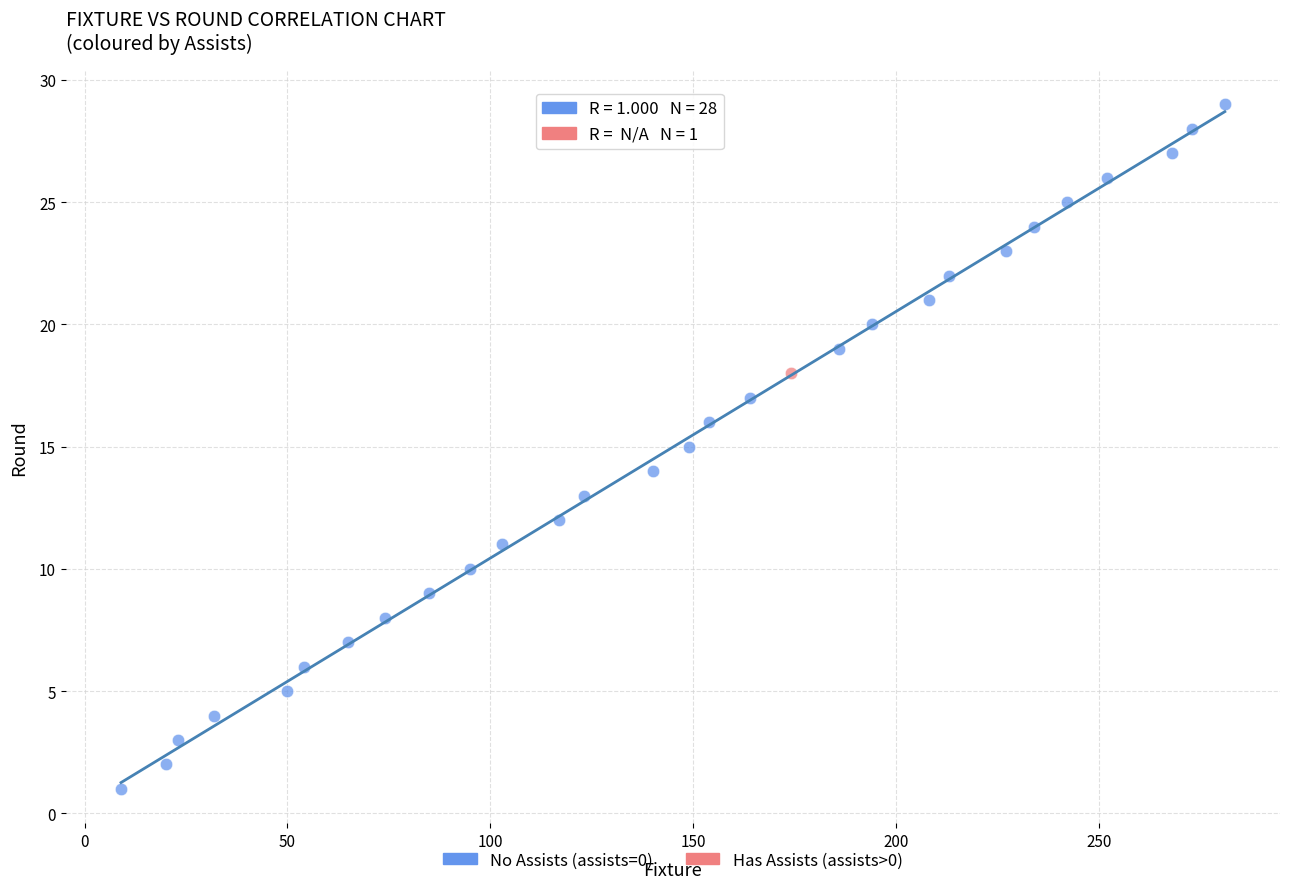

What are all the series names shown in the legend?

No Assists (assists=0), Has Assists (assists>0)